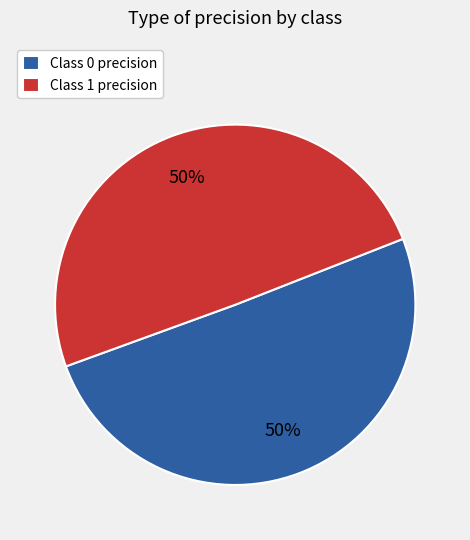

To the nearest percent, what portion does Class 0 precision represent?

50%